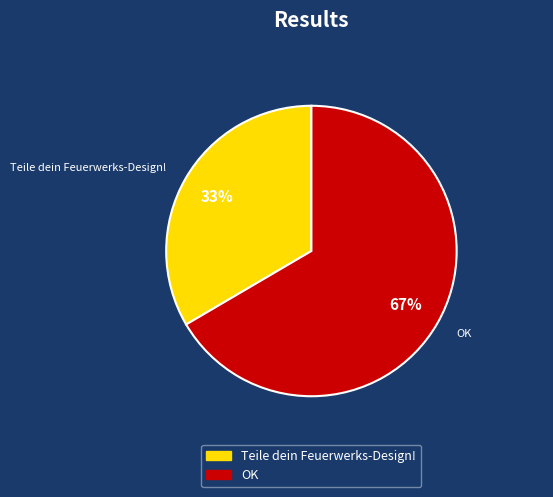

What percentage is the Teile dein Feuerwerks-Design! slice, to the nearest percent?

33%